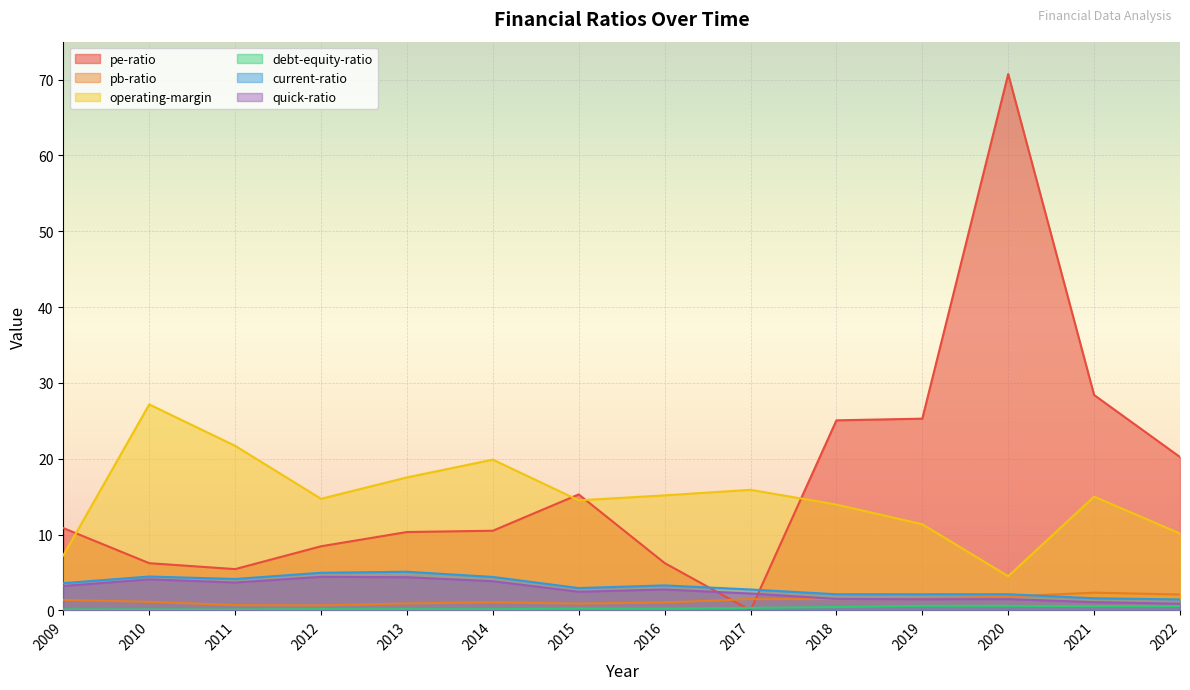

Reading right to left, what are all the values shown in this chart?

pe-ratio: 20.2	28.4	70.7	25.3	25.1	0.0	6.2	15.3	10.5	10.3	8.4	5.4	6.2	10.8
pb-ratio: 2.1	2.3	1.8	1.5	1.5	1.5	1.0	0.9	1.1	0.9	0.7	0.7	1.1	1.4
operating-margin: 10.1	15.0	4.5	11.4	14.0	15.9	15.2	14.5	19.9	17.5	14.7	21.7	27.2	7.2
debt-equity-ratio: 0.6	0.6	0.6	0.6	0.4	0.3	0.2	0.2	0.2	0.2	0.2	0.1	0.1	0.1
current-ratio: 1.4	1.6	2.1	2.1	2.1	2.8	3.3	2.9	4.4	5.1	5.0	4.1	4.5	3.6
quick-ratio: 0.9	1.1	1.5	1.5	1.5	2.2	2.8	2.5	3.8	4.4	4.4	3.7	4.1	3.2